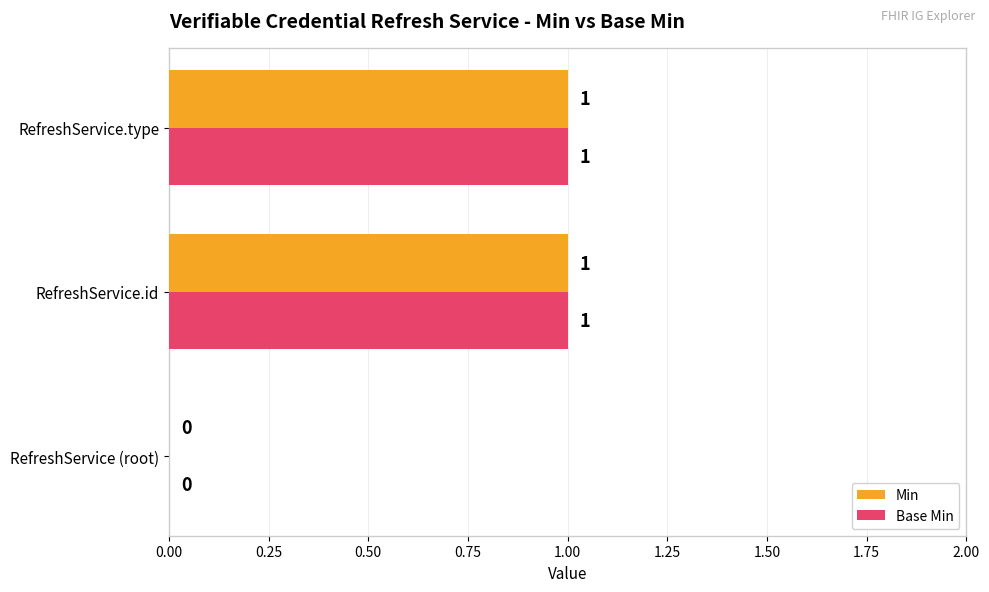

How many Min values are between 0 and 1?

3